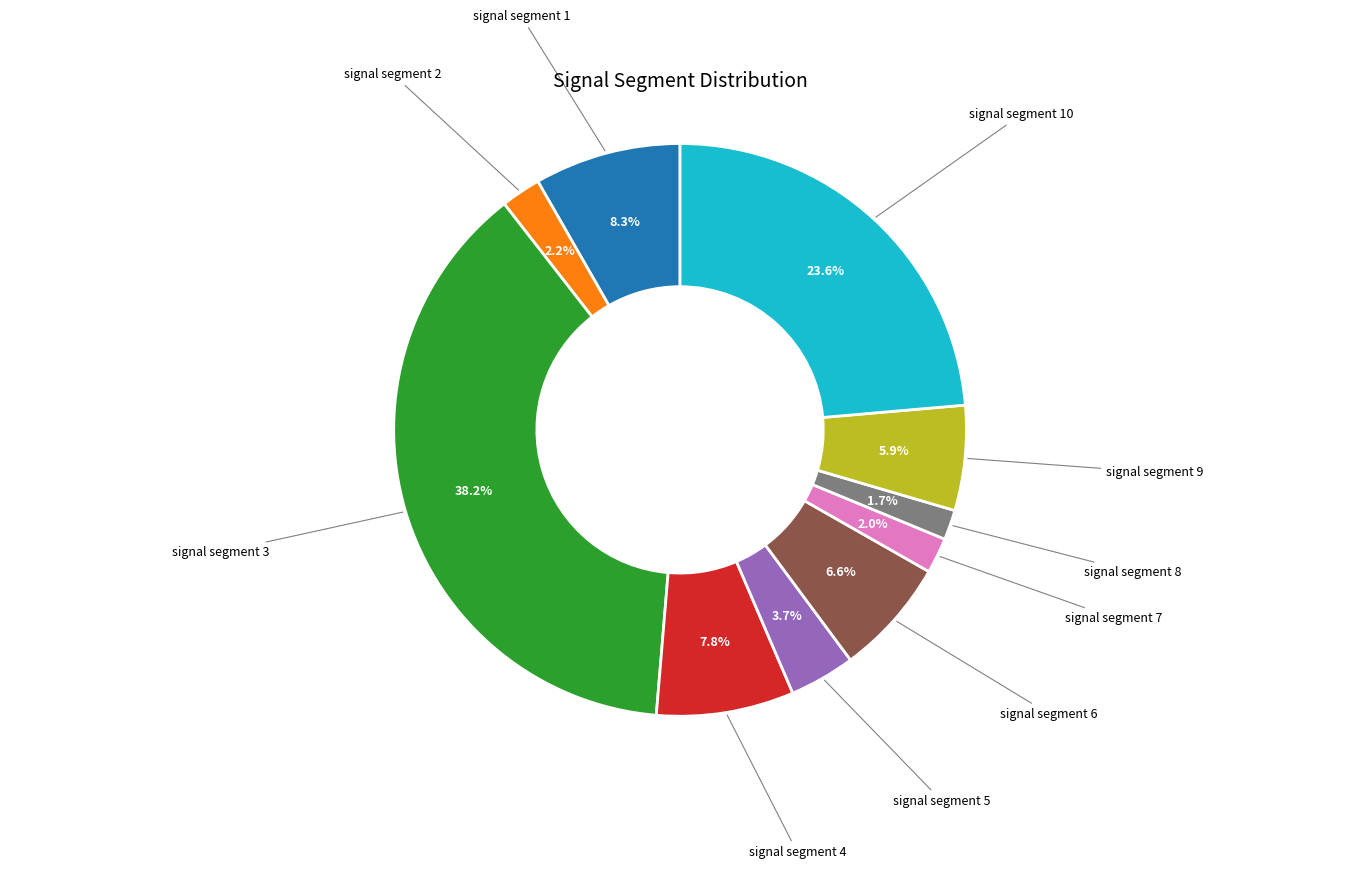

Is it true that signal segment 7 is 2% of the pie?

True